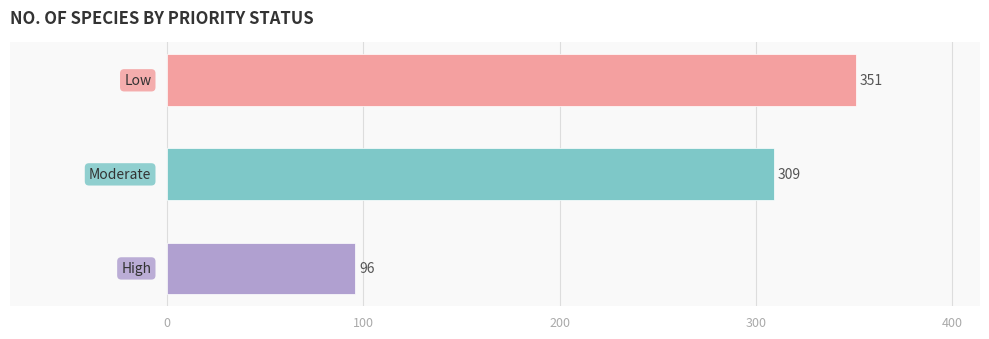

Count the values in the range 96 to 351.

3